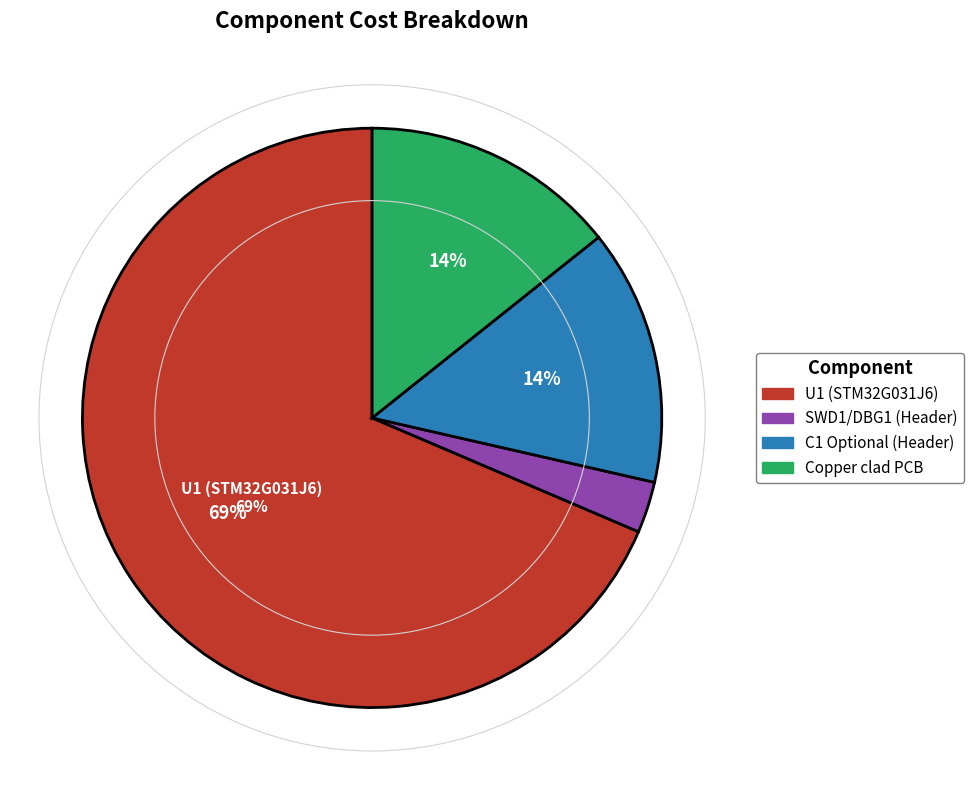

Which category has the smallest portion of the pie?

SWD1/DBG1 (Header)